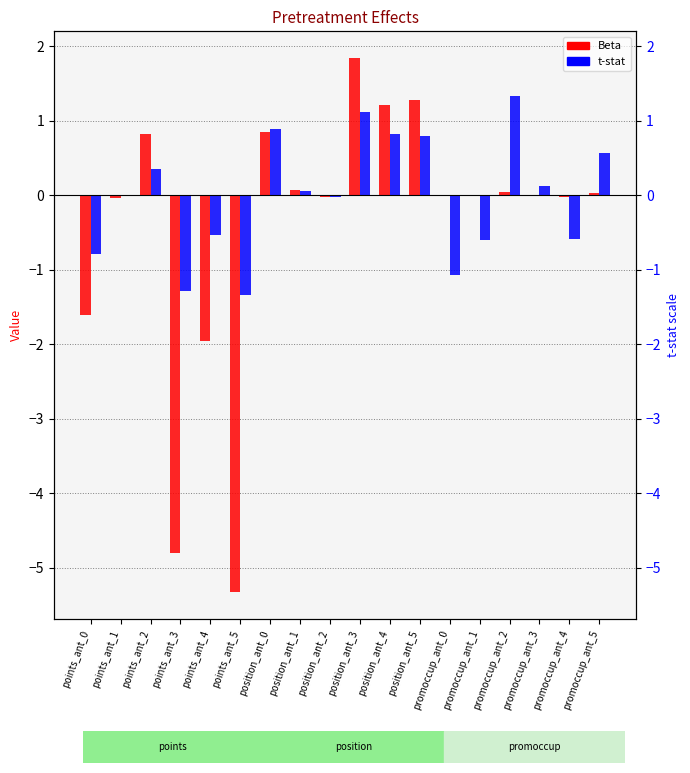

At which label does Beta first exceed 0?

points_ant_2